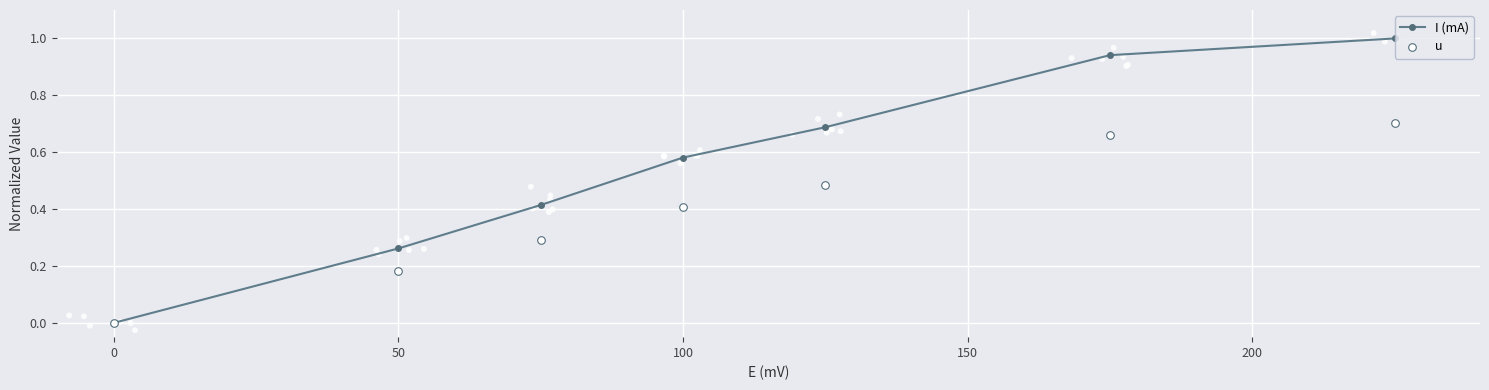

Which series has the largest total across all categories?

I (mA)